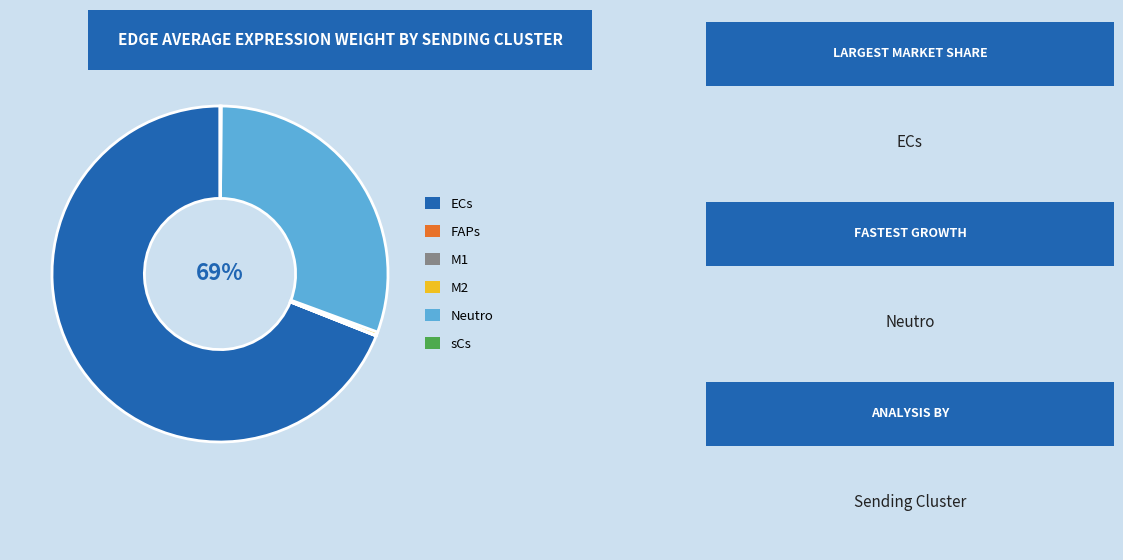

What is the largest slice in the pie chart?

ECs